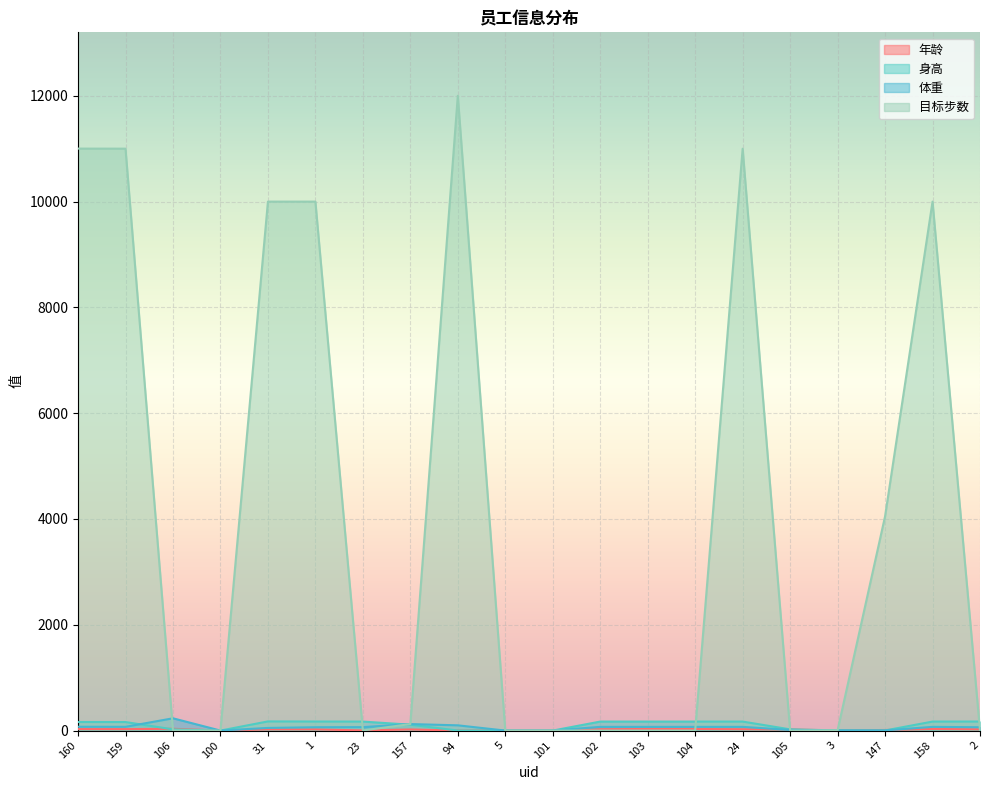

Which series changed the most between 100 and 3?

目标步数